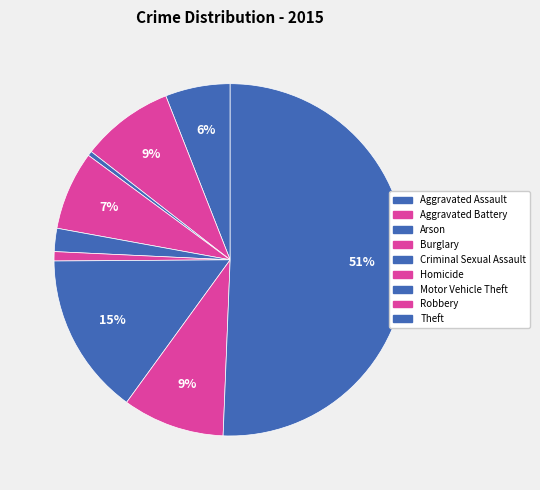

How many slices are in this pie chart?

9